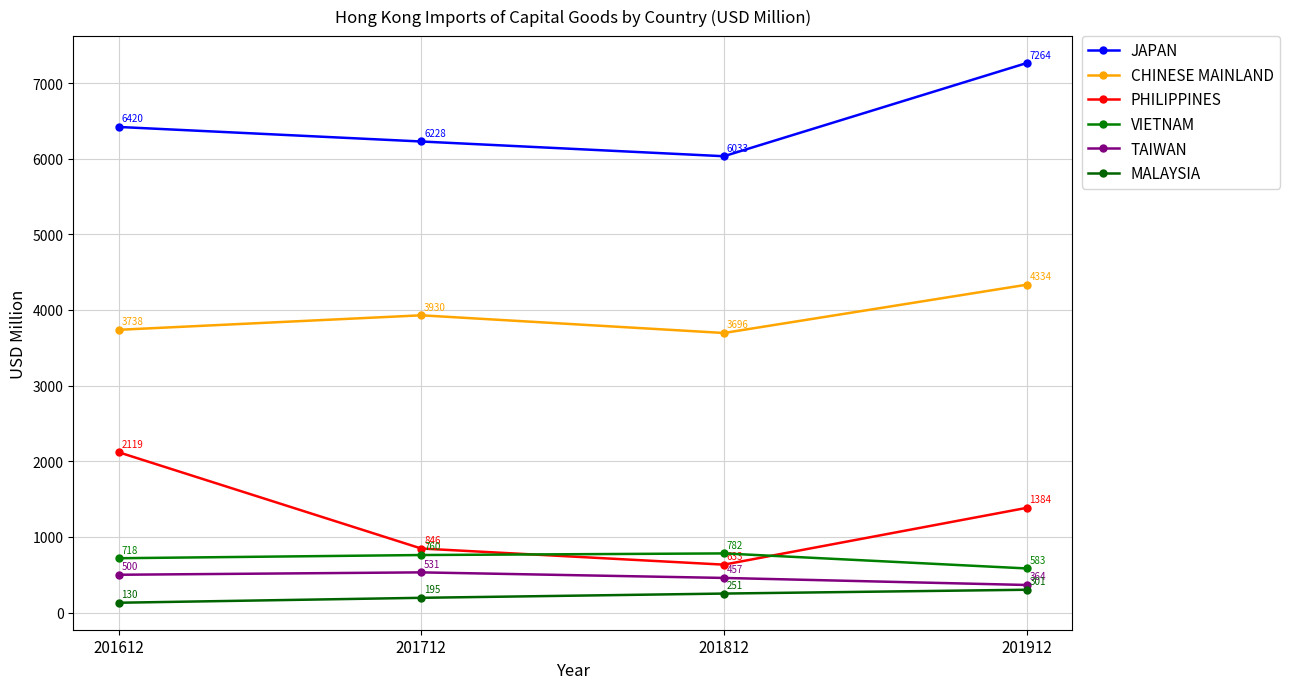

The value of VIETNAM at 201812 is 1177.6. True or false?

False